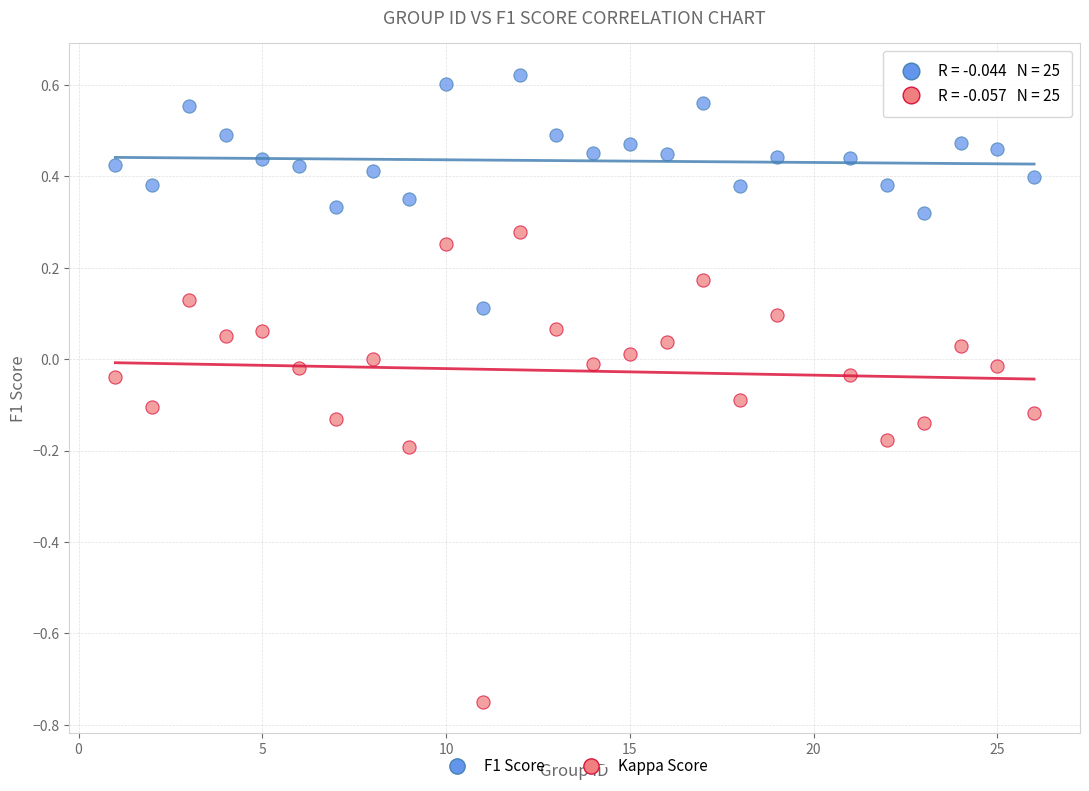

Which series has the widest spread of Y values?

Kappa Score